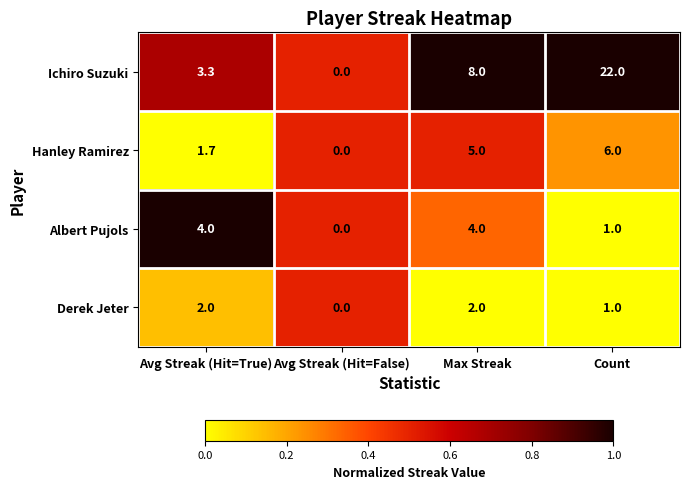

Between Avg Streak (Hit=False) and Count, which series saw the biggest shift?

Ichiro Suzuki